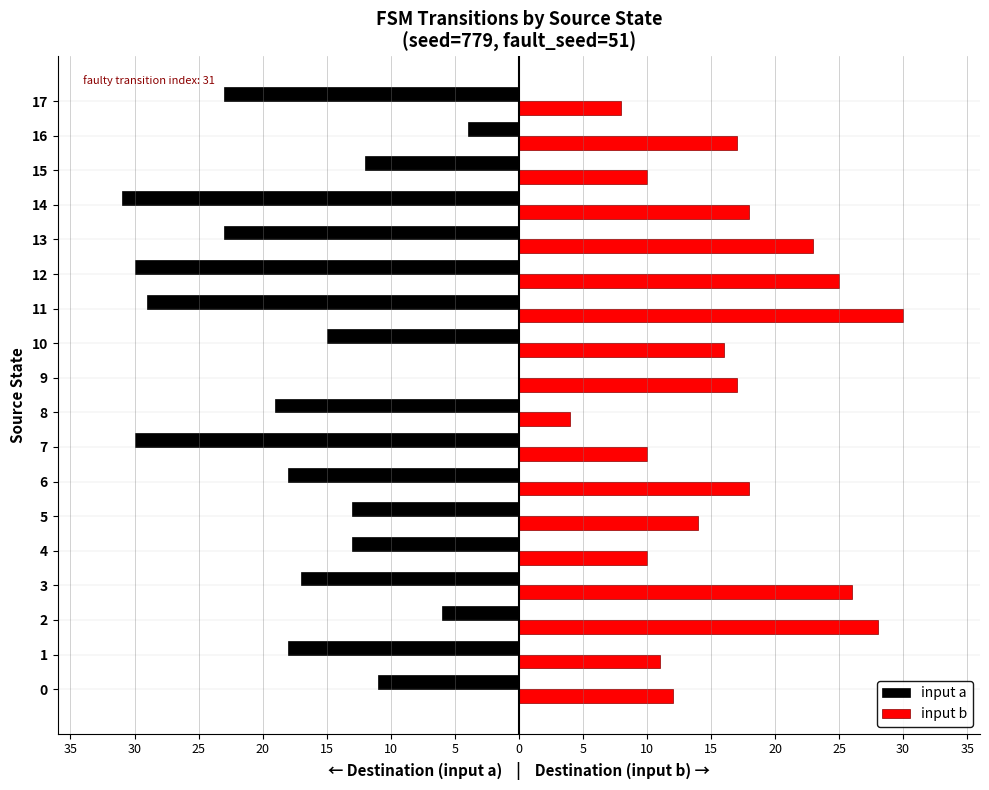

What are all the series names shown in the legend?

input a, input b